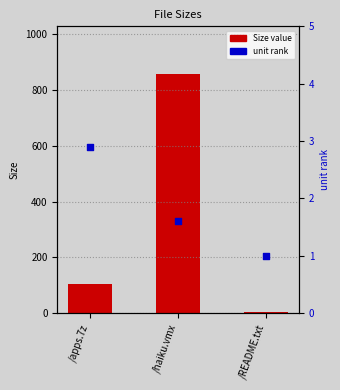

At how many categories does at least one series exceed 846?

1